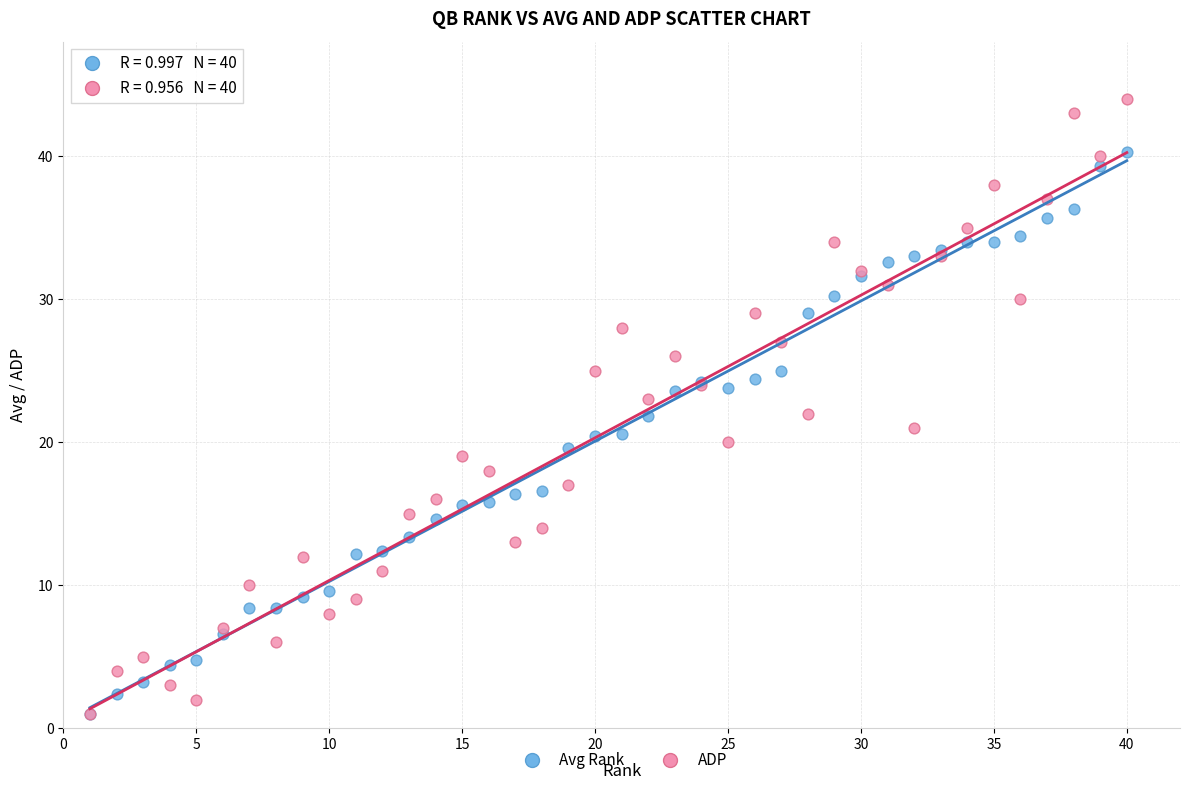

Which series has the widest spread of Y values?

ADP